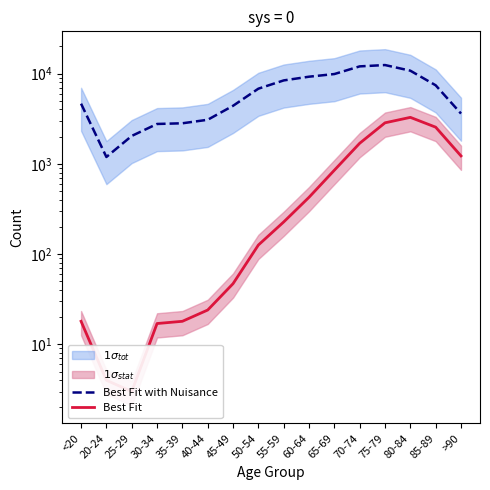

True or false: Best Fit with Nuisance and Best Fit intersect in this chart.

False